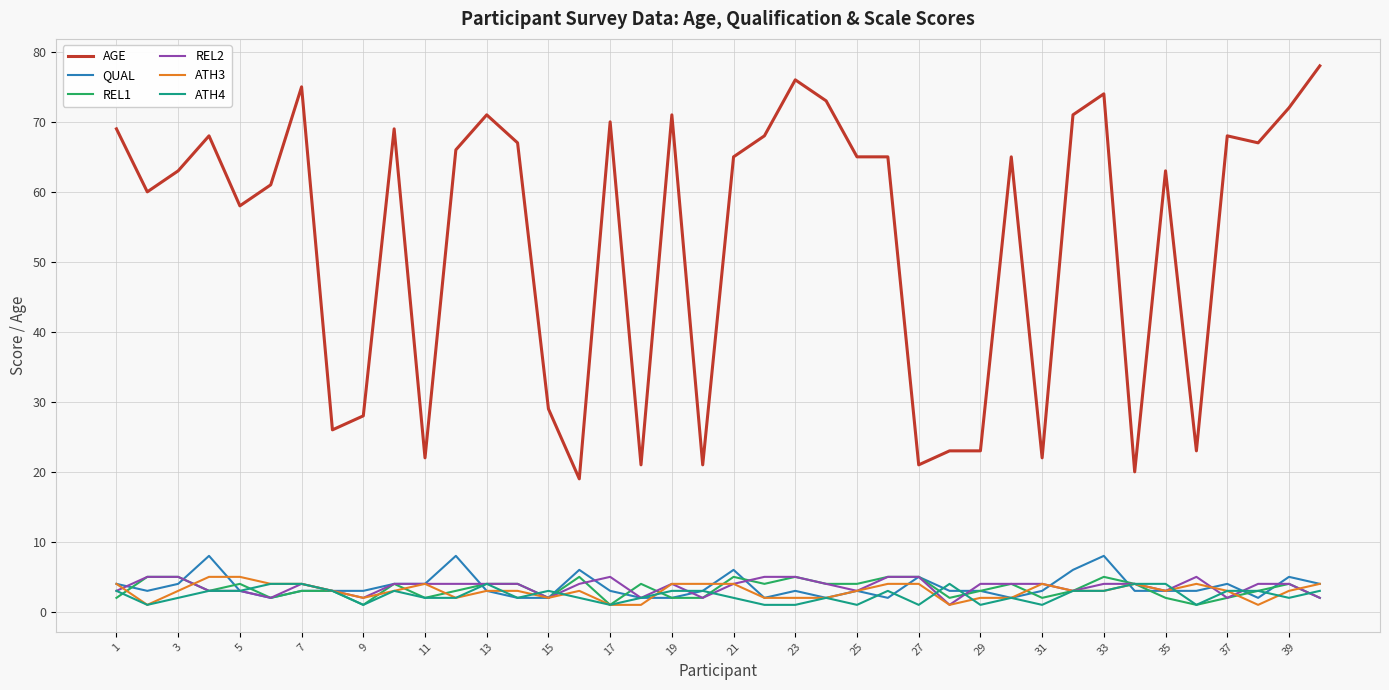

Count the REL2 values in the range 3 to 4.

24